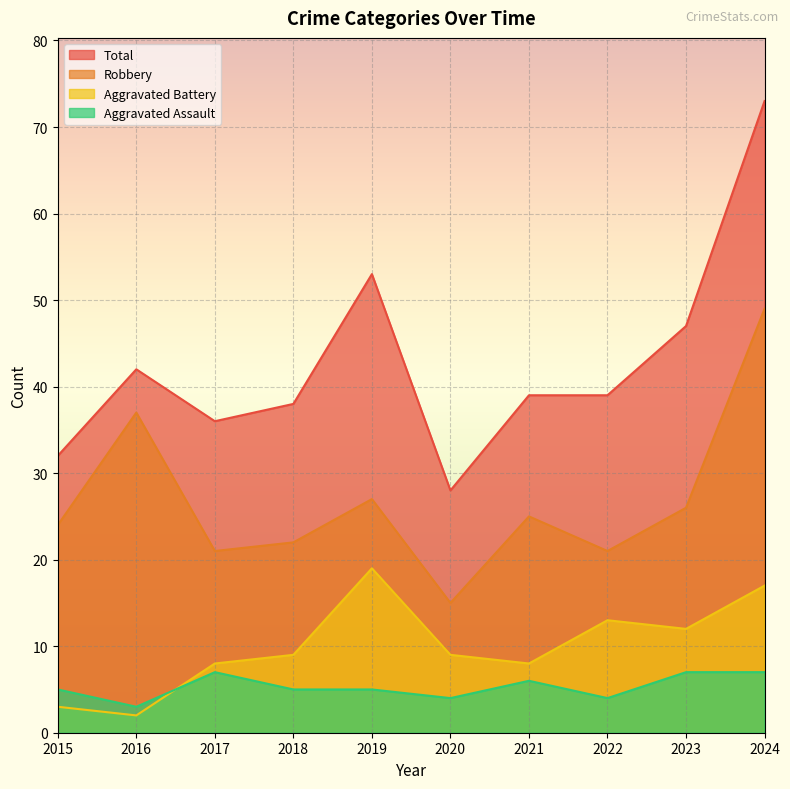

What is the sum of all Aggravated Battery values?

100